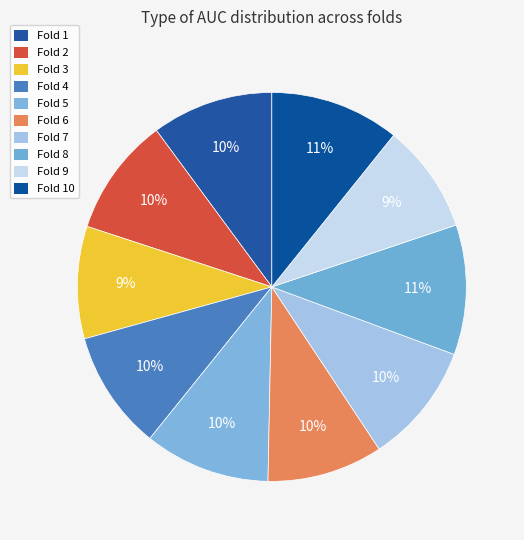

How many segments does this pie chart have?

10